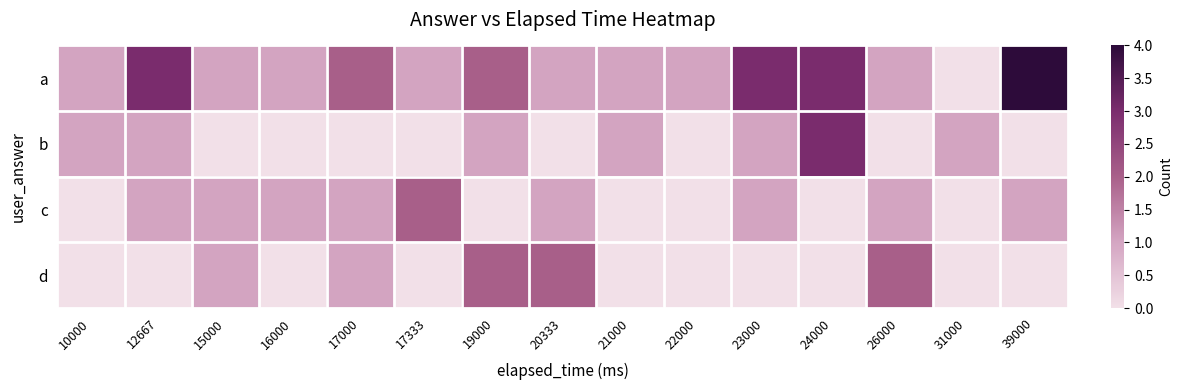

At which category is the sum across all series the highest?

24000